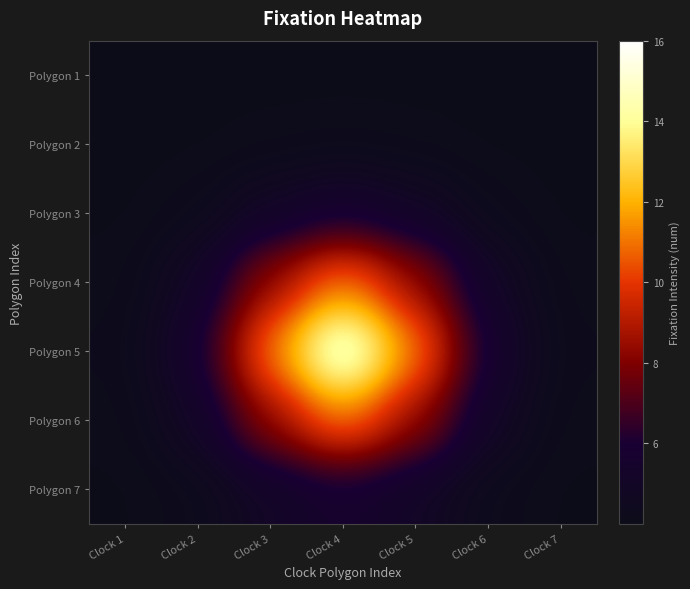

What is the maximum value shown in the chart?

16.0